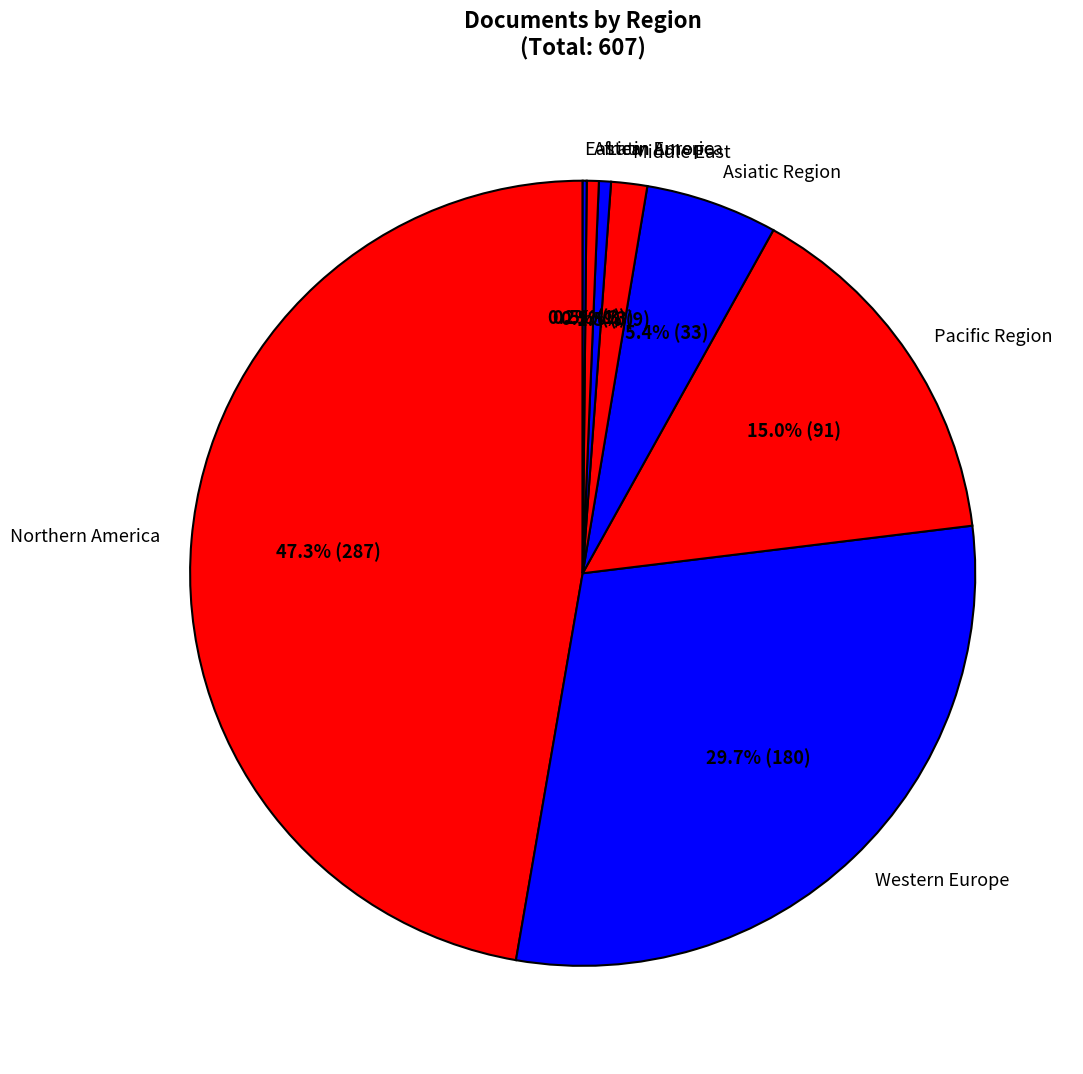

The Western Europe slice represents 15% of the pie. True or false?

False